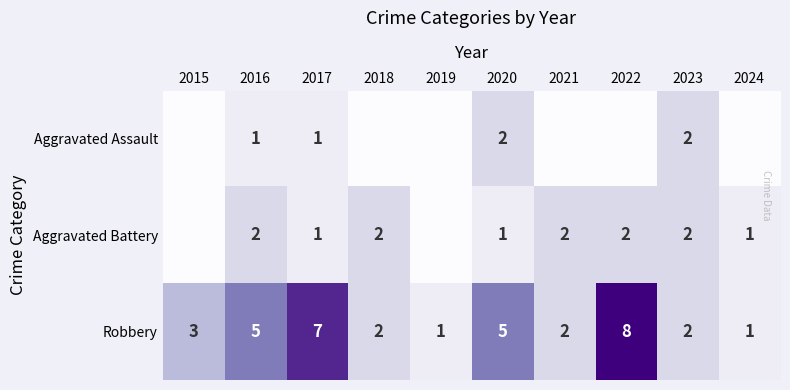

What is the total value across all series at 2020?

8